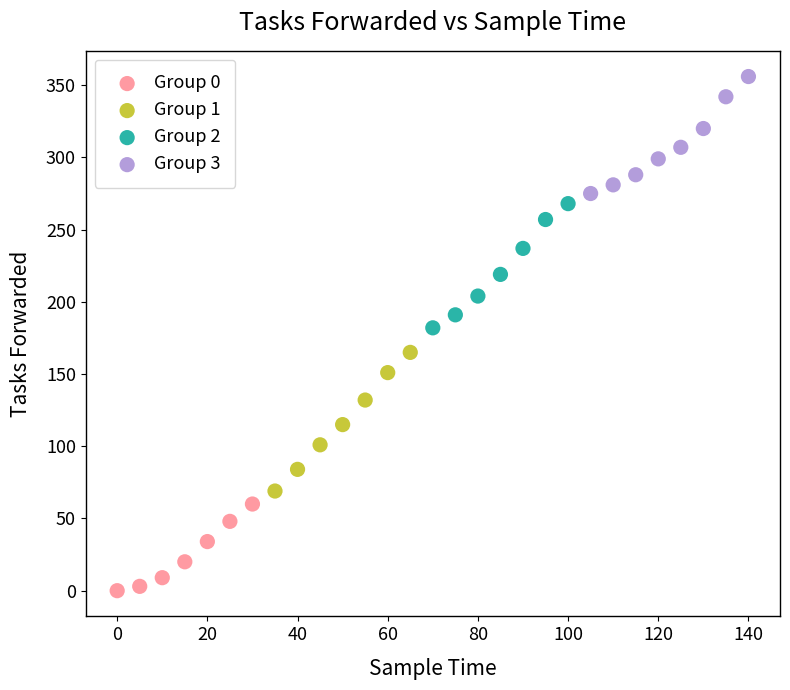

Which series reaches the minimum Y coordinate?

Group 0